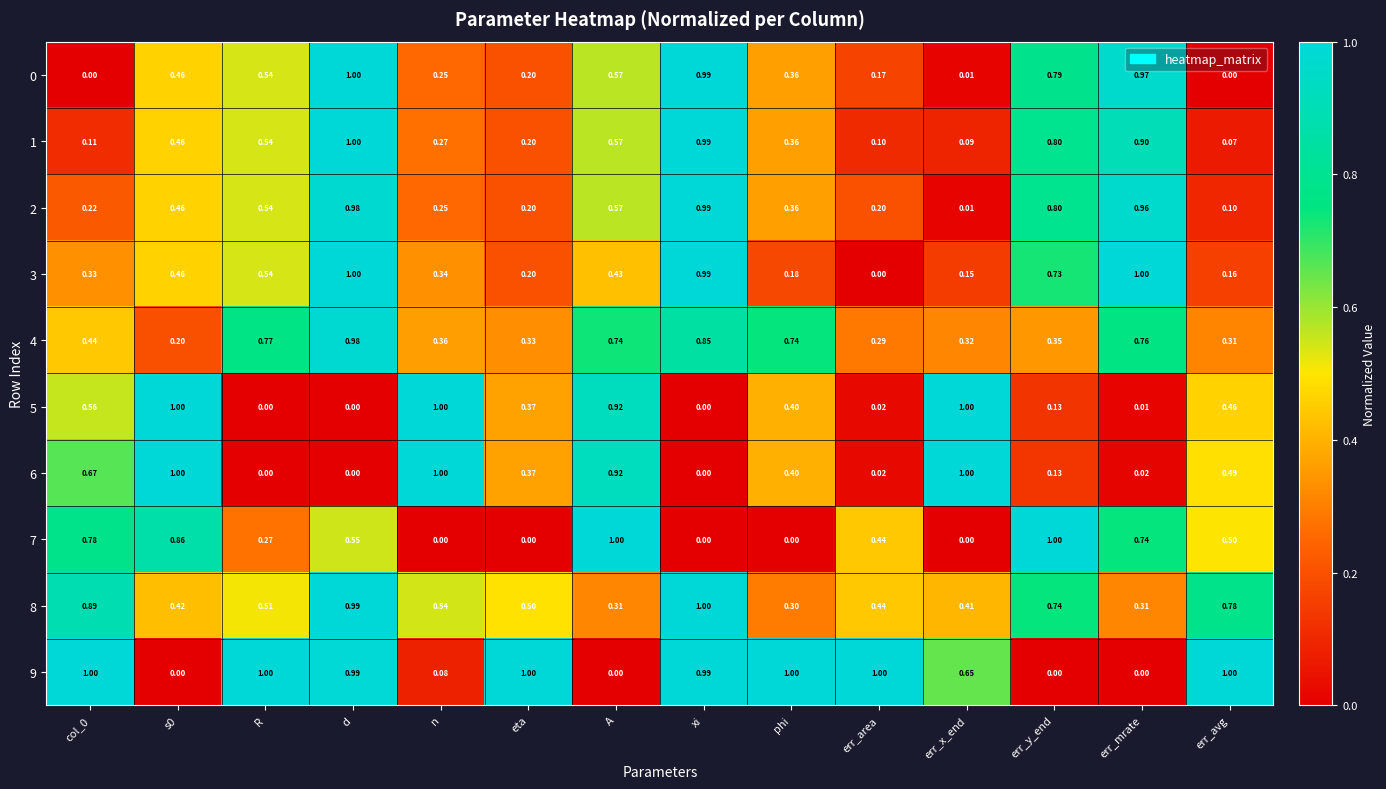

Is the value of 8 at R greater than the value of 2 at err_y_end?

No